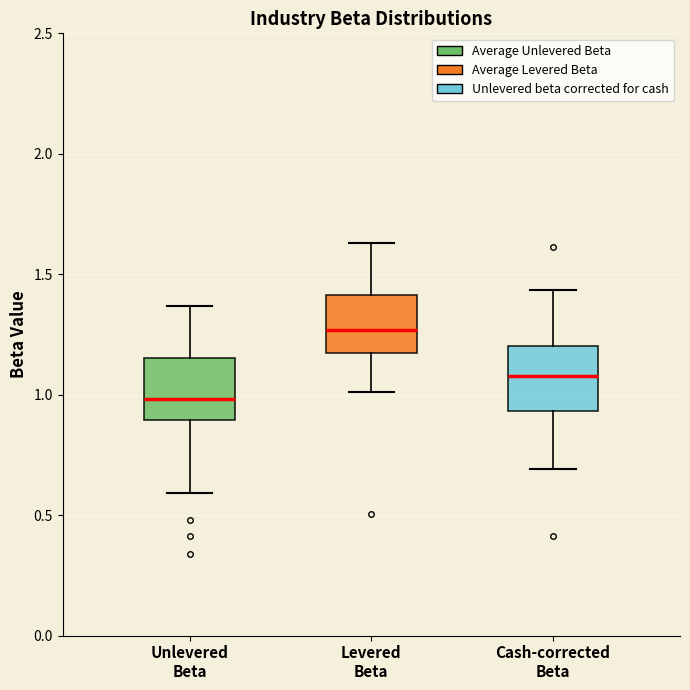

Which box has the lowest median line?

Unlevered Beta